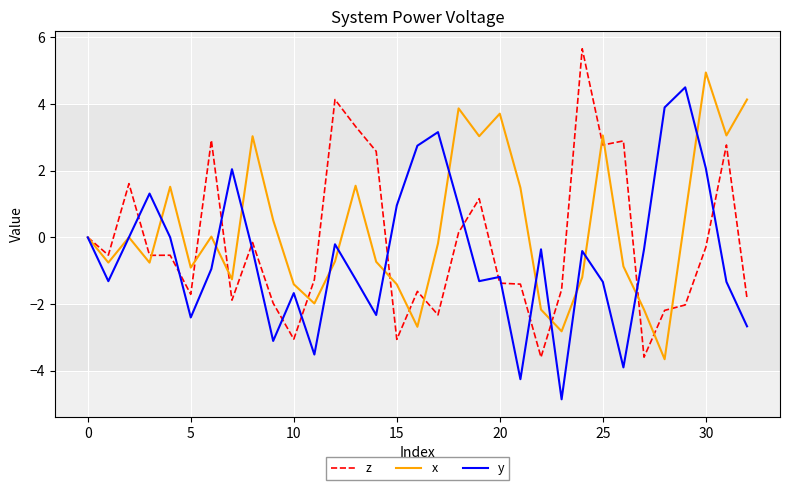

What is the difference between the maximum and minimum values in the x series?

8.6